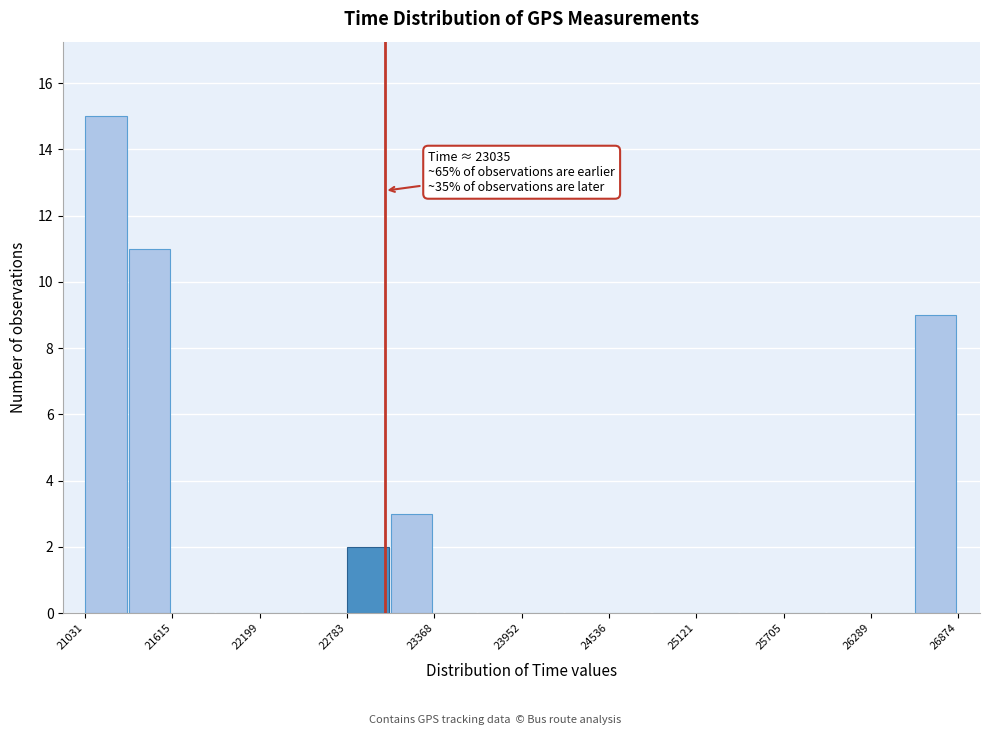

Around what value on the x-axis is the tallest bar? Give the approximate position of its centre, as read against the axis.

21200